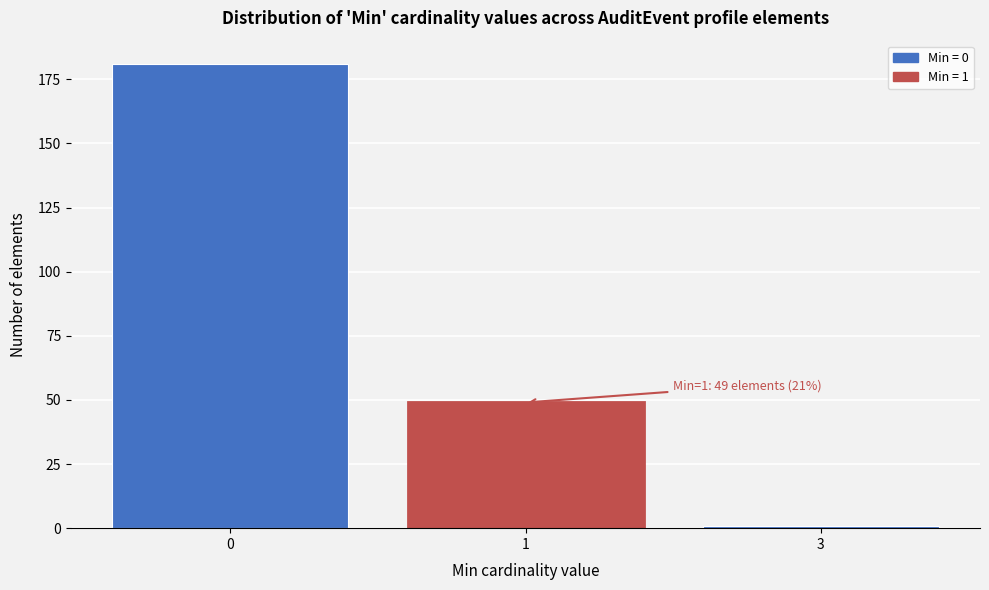

Reading left to right, list all the values displayed in this chart.

0=181	1=49	3=1